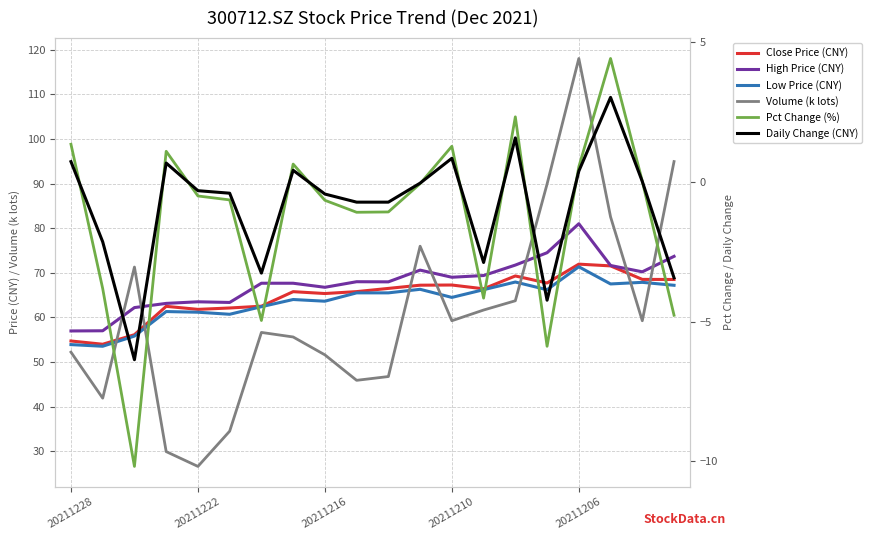

How many lines are shown in the chart?

6